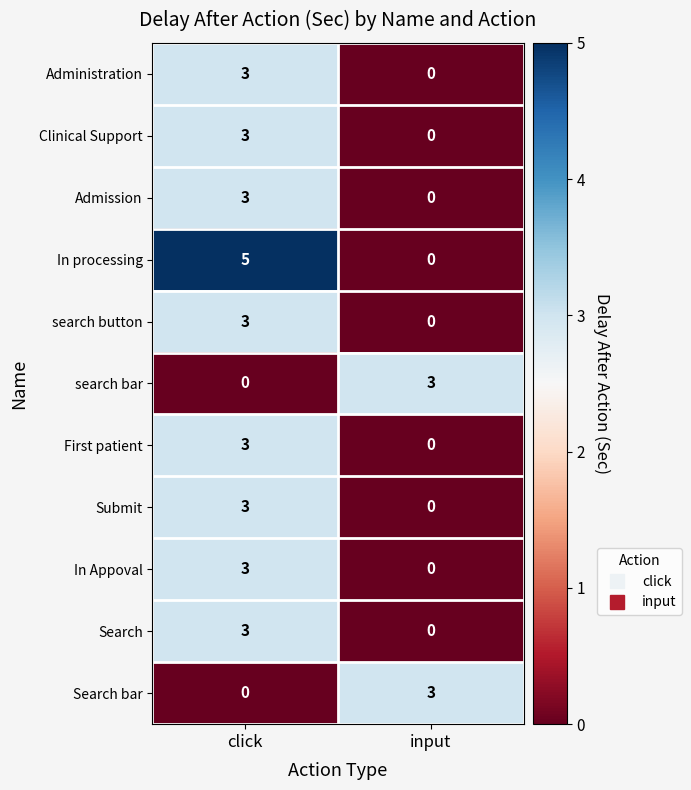

Which series changed the most between click and input?

In processing